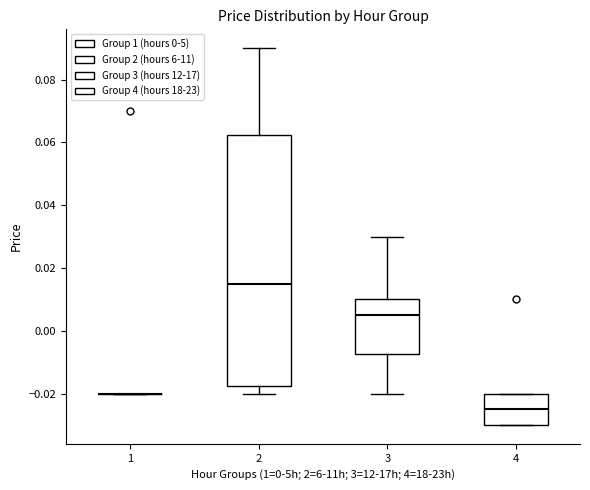

Reading left to right, transcribe this box plot: for each box, give where its median line is, the range the box spans, and where its two whiskers end, as read against the y-axis. The values are not printed on the chart, so give them approximately, as read against the axis.

1: box collapsed to a line at -0.020, whiskers -0.020 to -0.020
2: median 0.016, box -0.018 to 0.062, whiskers -0.020 to 0.090
3: median 0.006, box -0.008 to 0.010, whiskers -0.020 to 0.030
4: median -0.024, box -0.030 to -0.020, whiskers -0.030 to -0.020